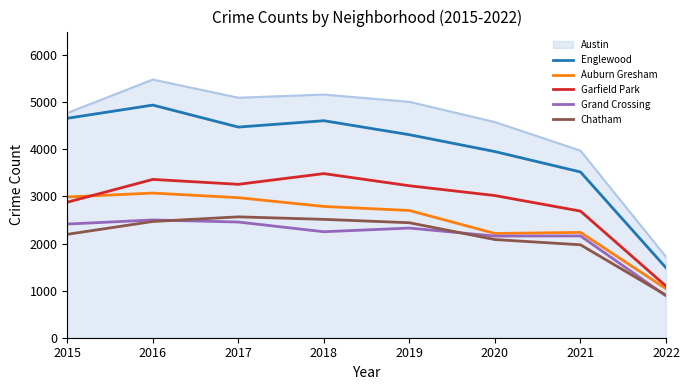

True or false: Auburn Gresham and Englewood intersect in this chart.

False